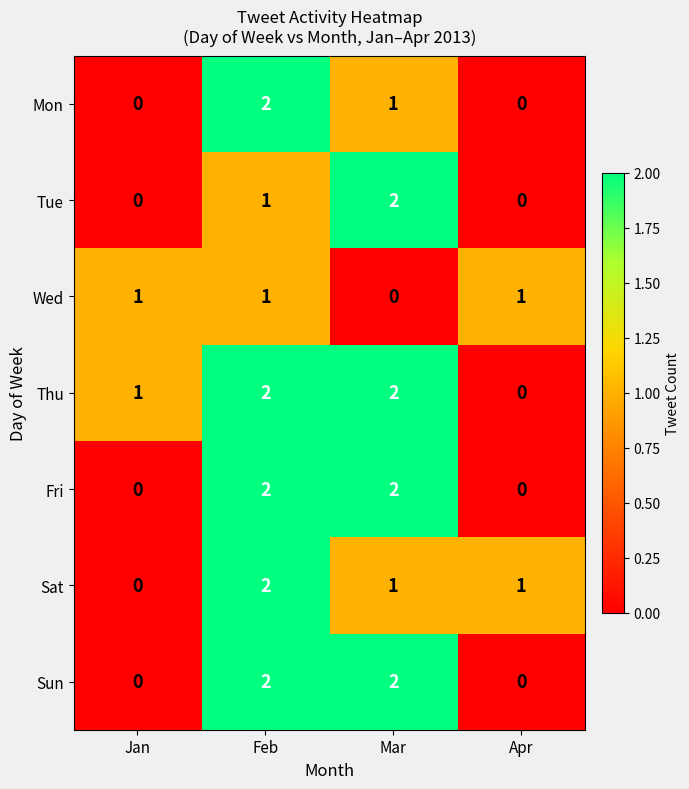

What is the sum of all Sat values?

4